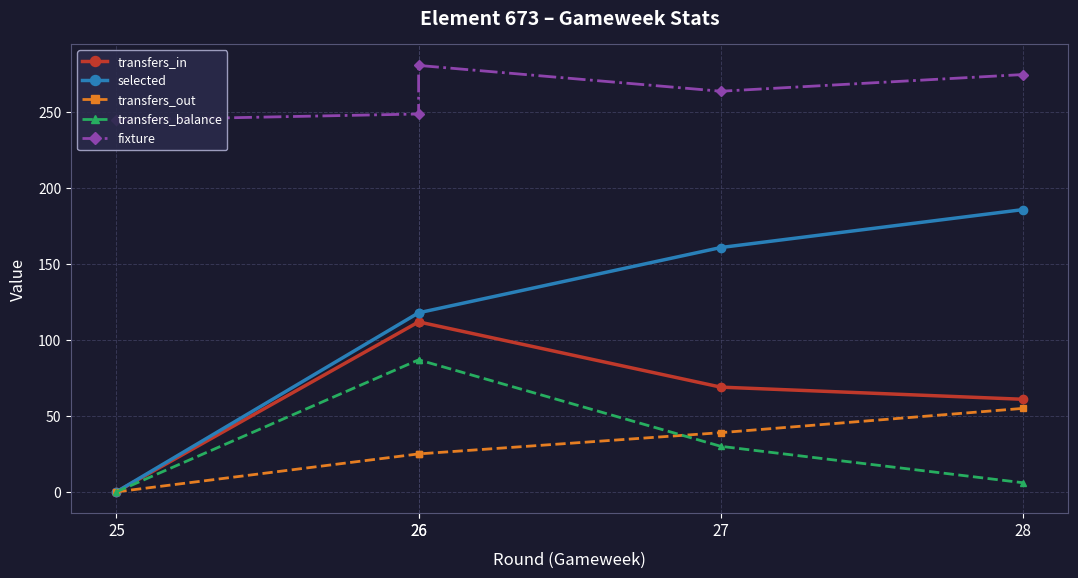

What is the difference between the second highest and minimum values in the selected series?

161